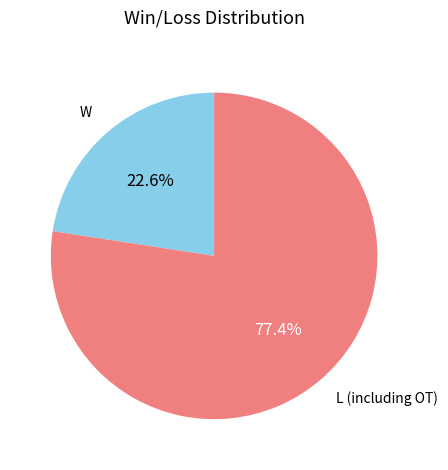

Between W and L (including OT), which is larger?

L (including OT)